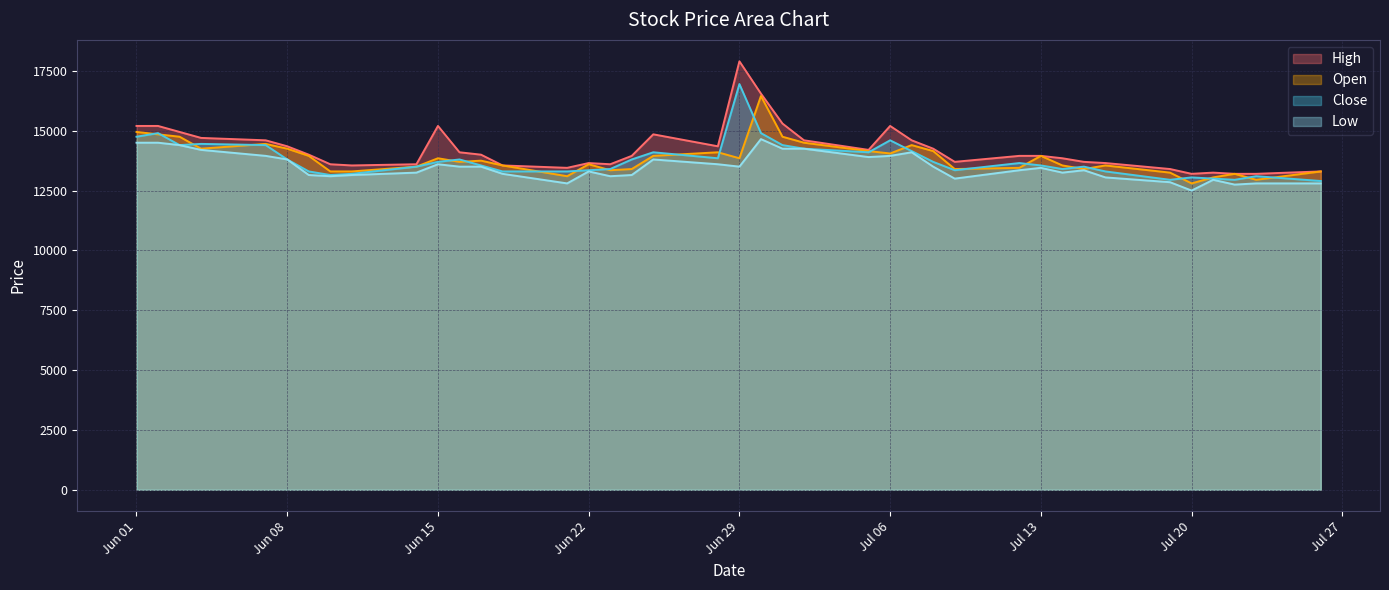

True or false: Low and Close cross at least once.

False